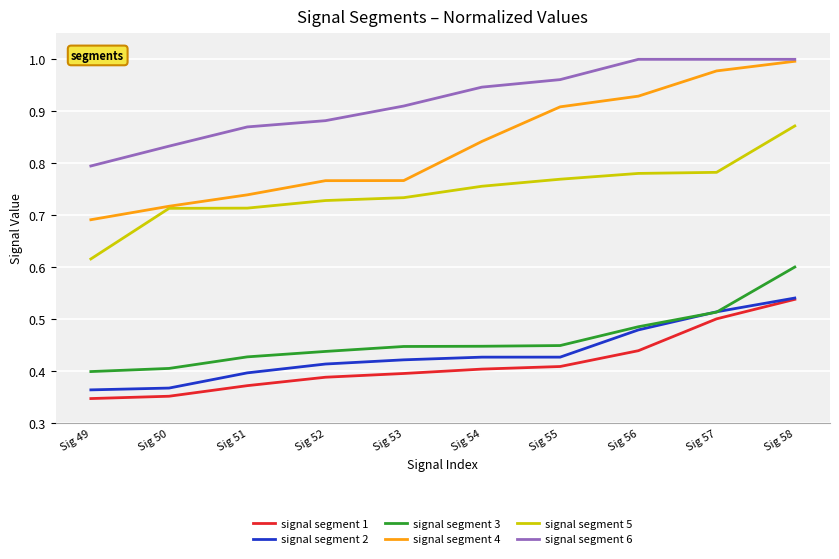

True or false: signal segment 4 and signal segment 2 intersect in this chart.

False